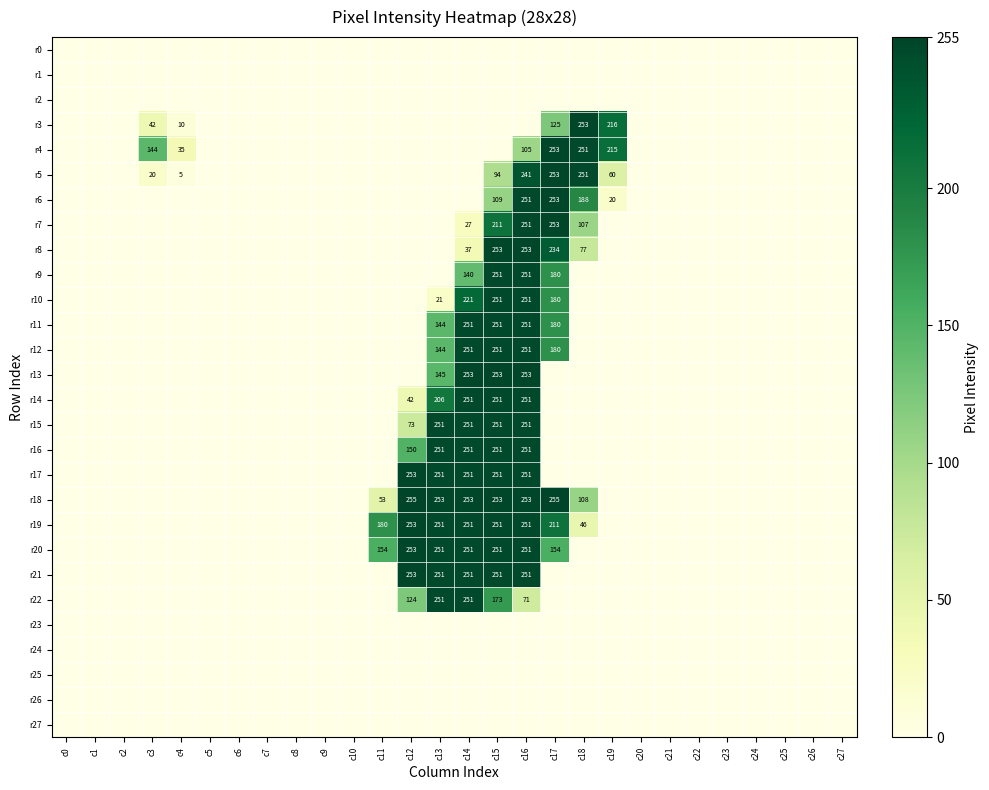

The value of r16 at c14 is 251. True or false?

True